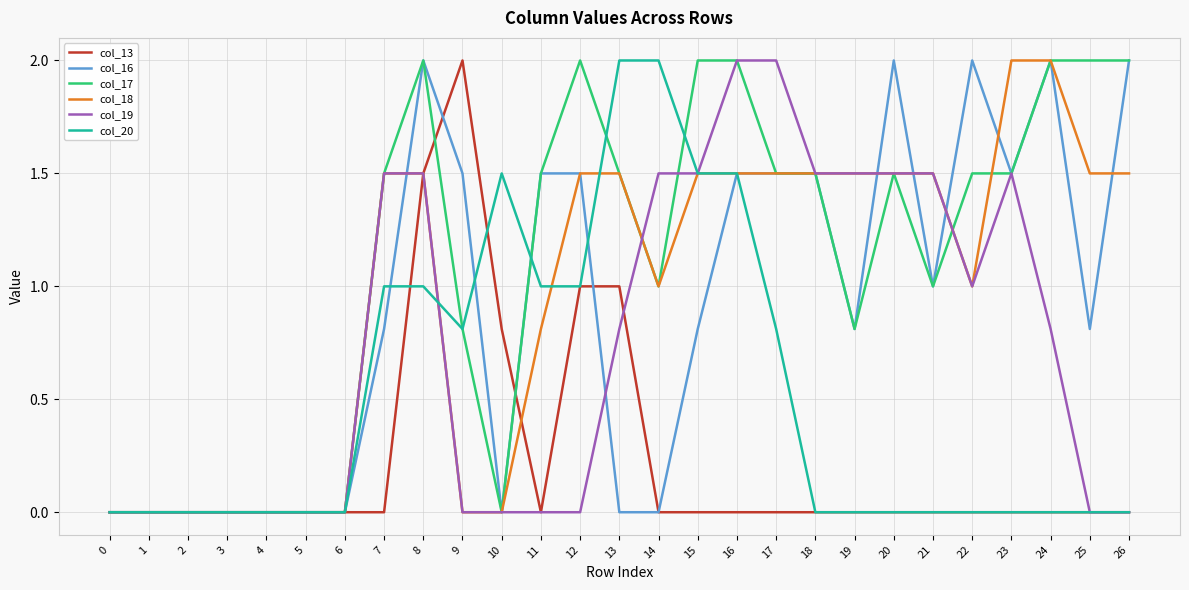

At which category is the sum across all series the highest?

8